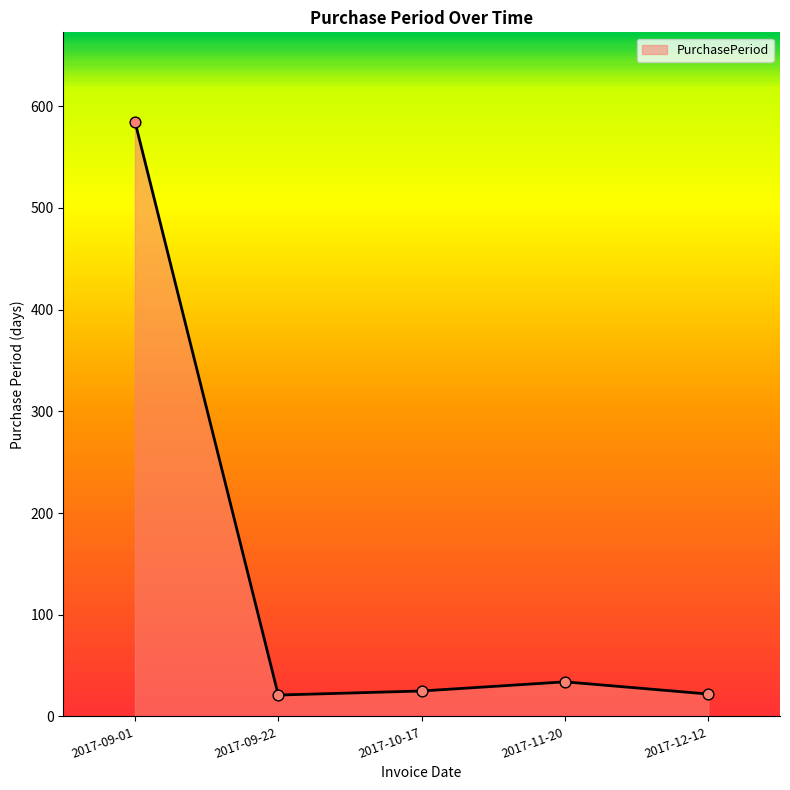

What is the change in value from 2017-11-20 to 2017-12-12?

-12